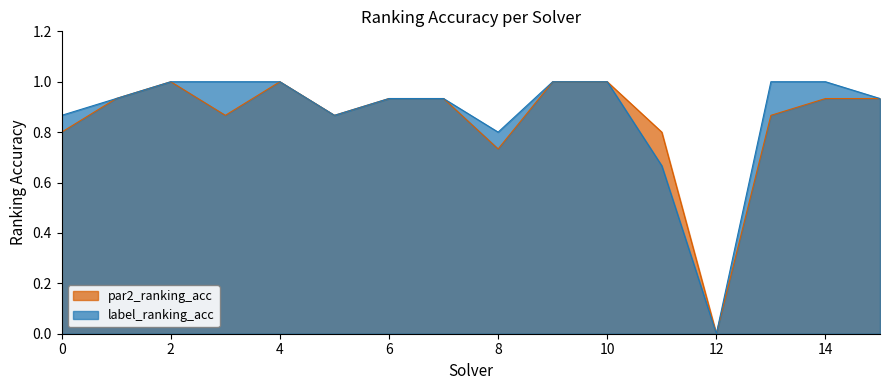

True or false: label_ranking_acc and par2_ranking_acc cross at least once.

False